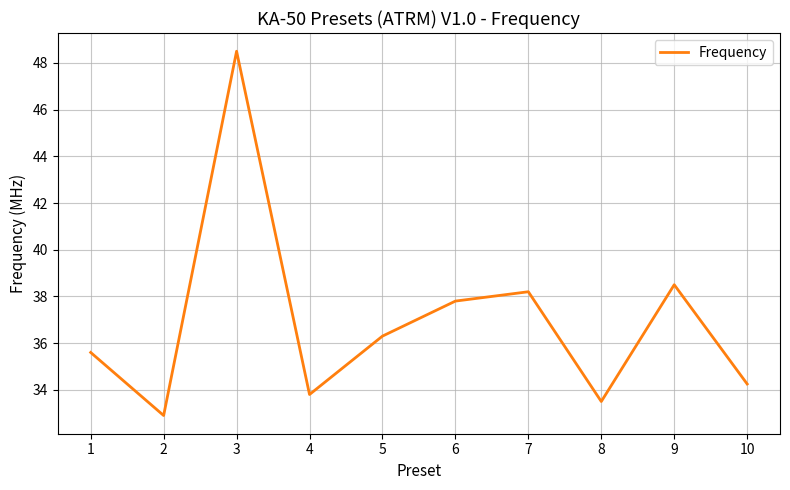

What is the difference between the maximum and minimum values?

15.6